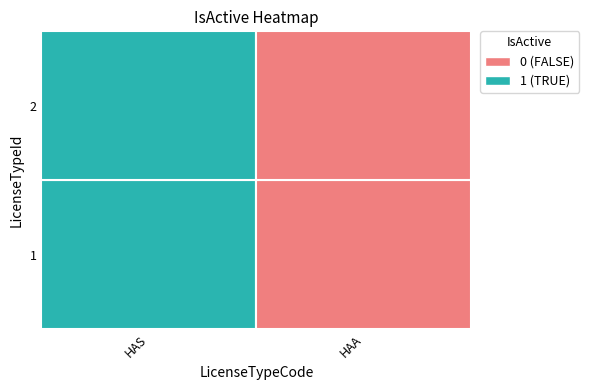

What is the difference between the maximum and minimum values in the 2 series?

1